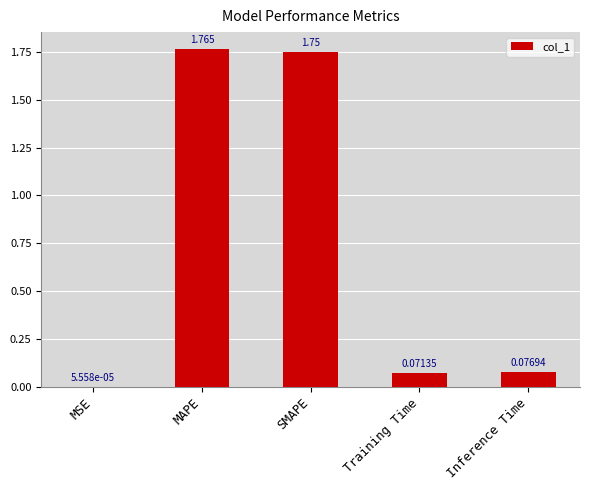

Which label corresponds to the largest value in the chart?

MAPE